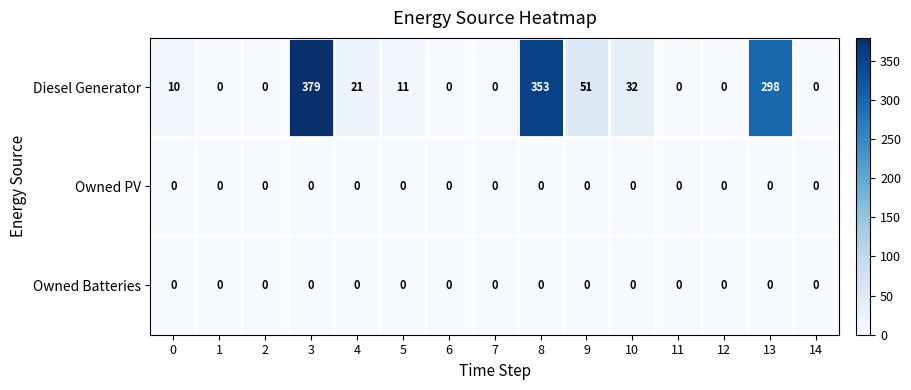

Is it true that Owned Batteries equals 0 at 10?

True